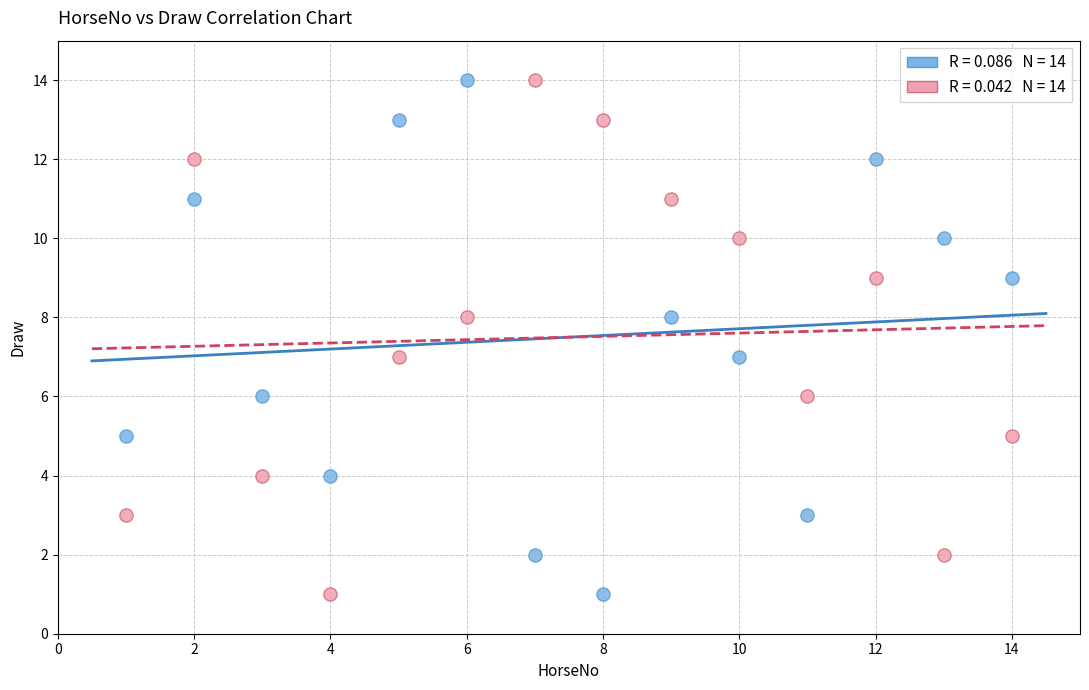

Across all data points, what is the range of X values (max minus min)?

13